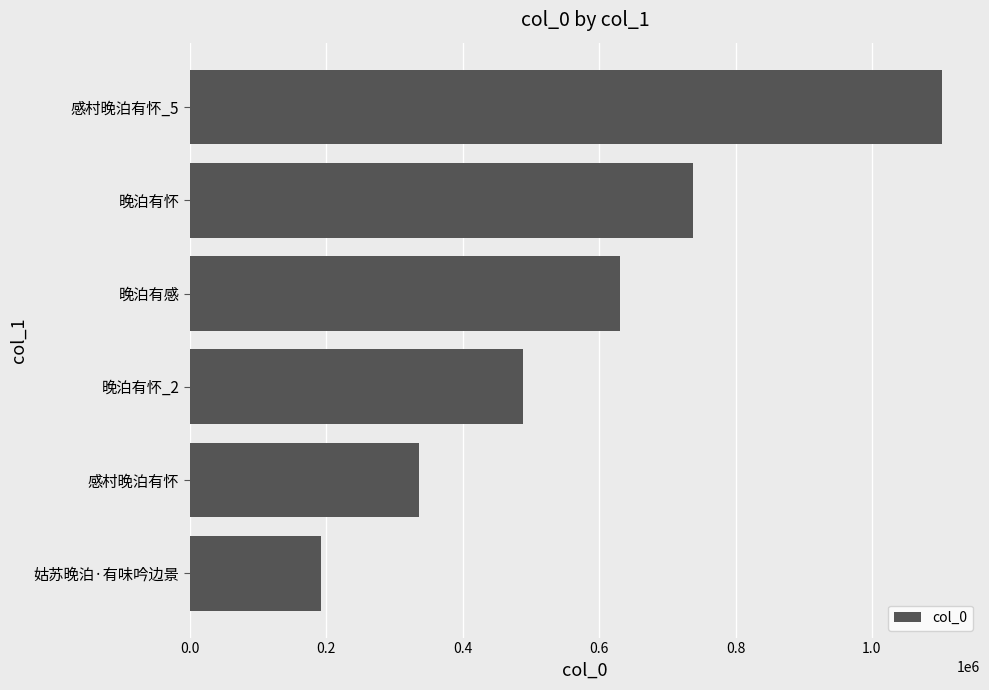

How many bars are there in total?

6